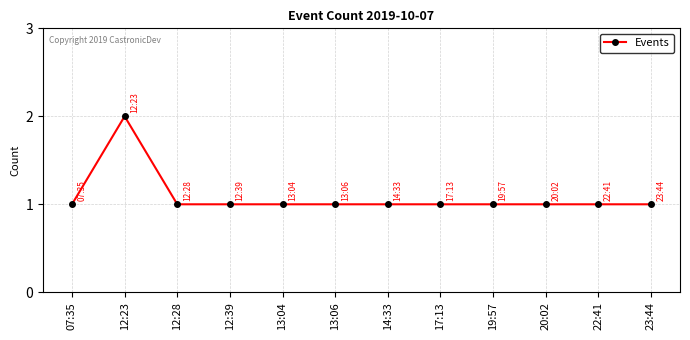

The value at 17:13 is 0. True or false?

False